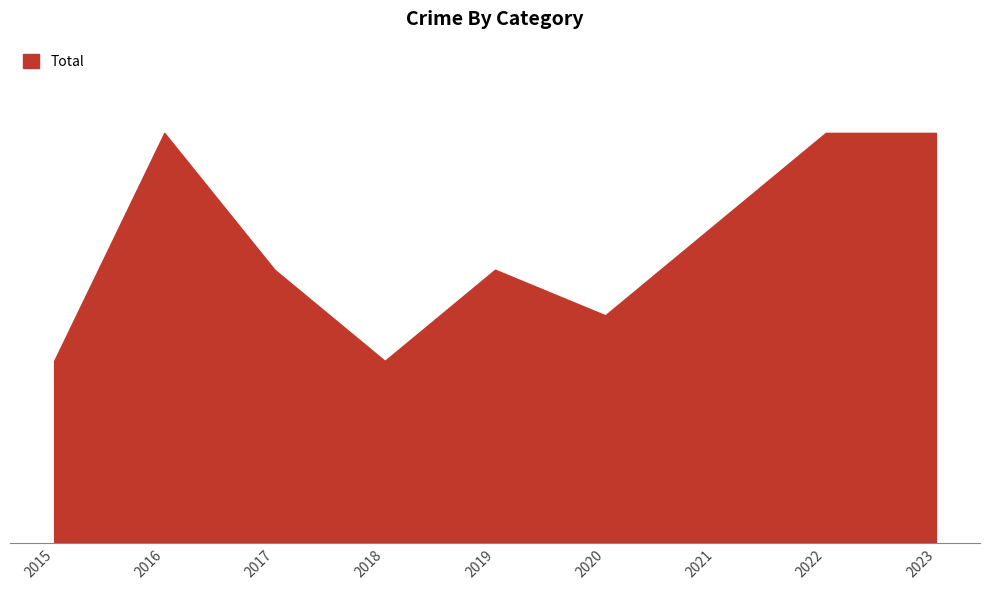

Where is the first local minimum?

2018